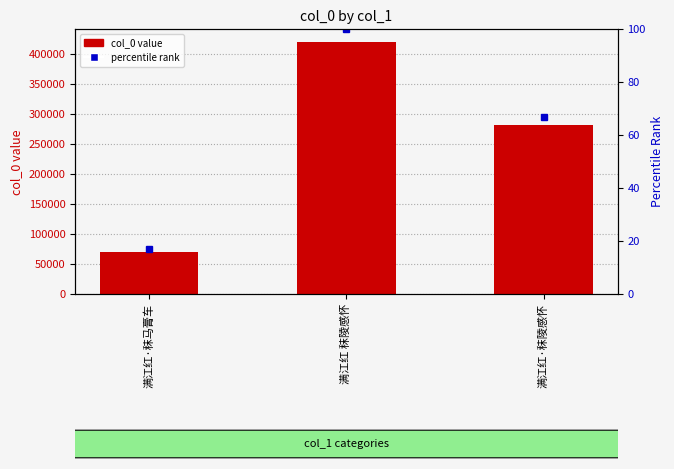

Reading right to left, list all the values displayed in this chart.

col_0: 满江红·秣陵感怀=281535.0	满江红 秣陵感怀=420925.0	满江红·秣马膏车=70854.0
percentile rank: 满江红·秣陵感怀=66.9	满江红 秣陵感怀=100.0	满江红·秣马膏车=16.8